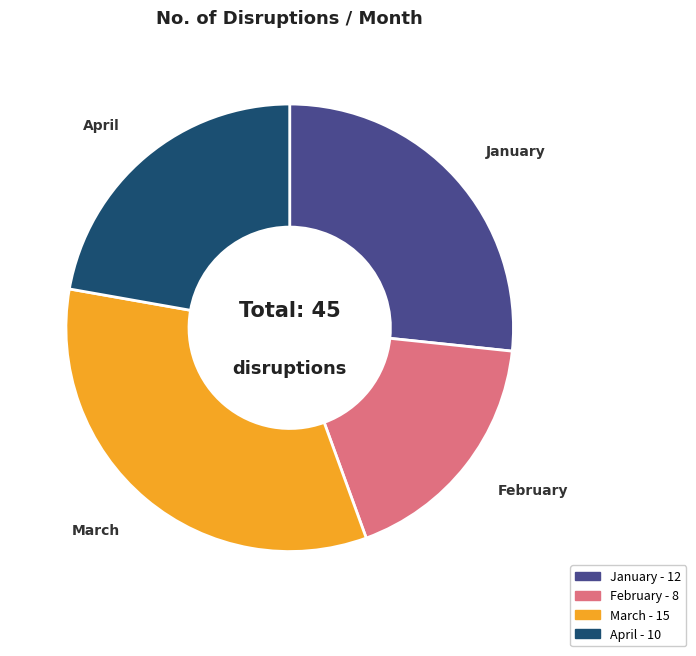

Which category has the biggest portion of the pie?

March